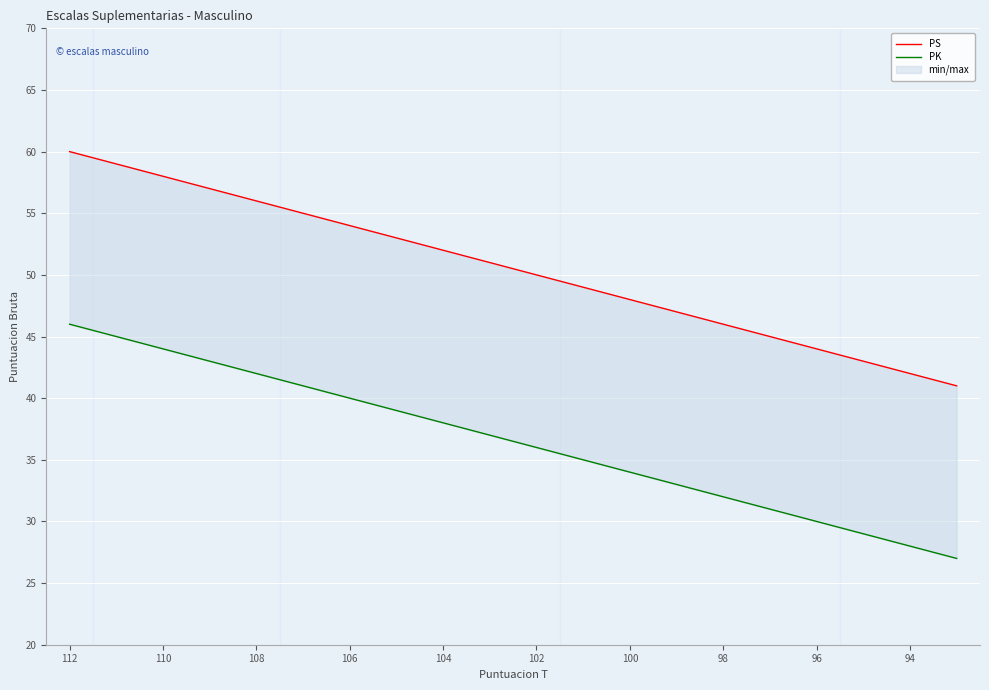

Is the value of PK at 15 greater than the value of PS at 112?

No